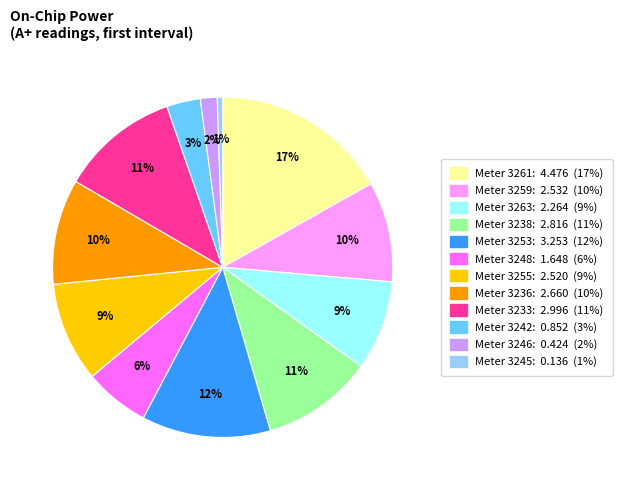

Does any single category account for the majority?

No